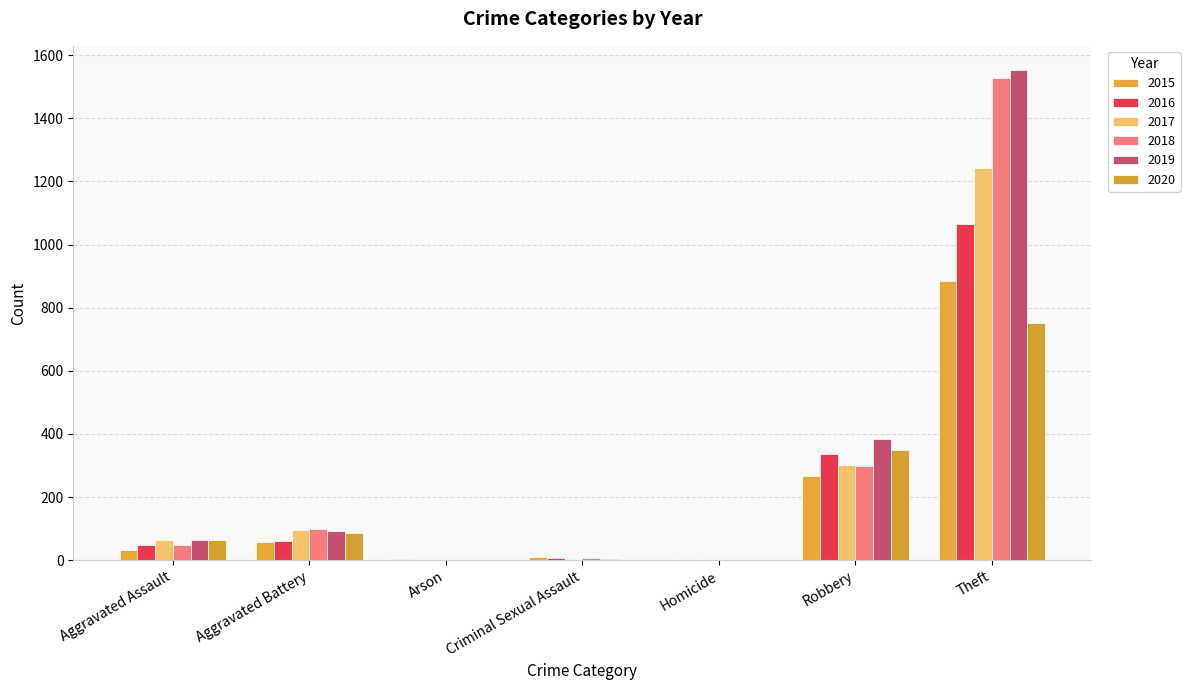

Is it true that 2020 equals 42 at Aggravated Assault?

False